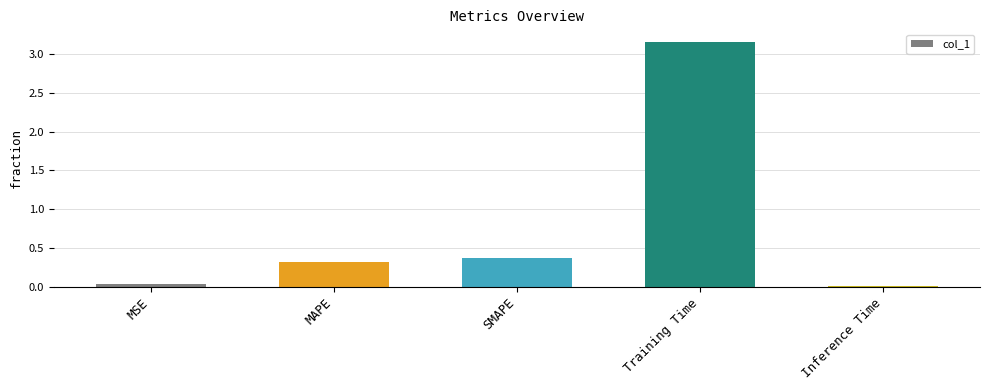

Which category has the highest value across all series?

Training Time